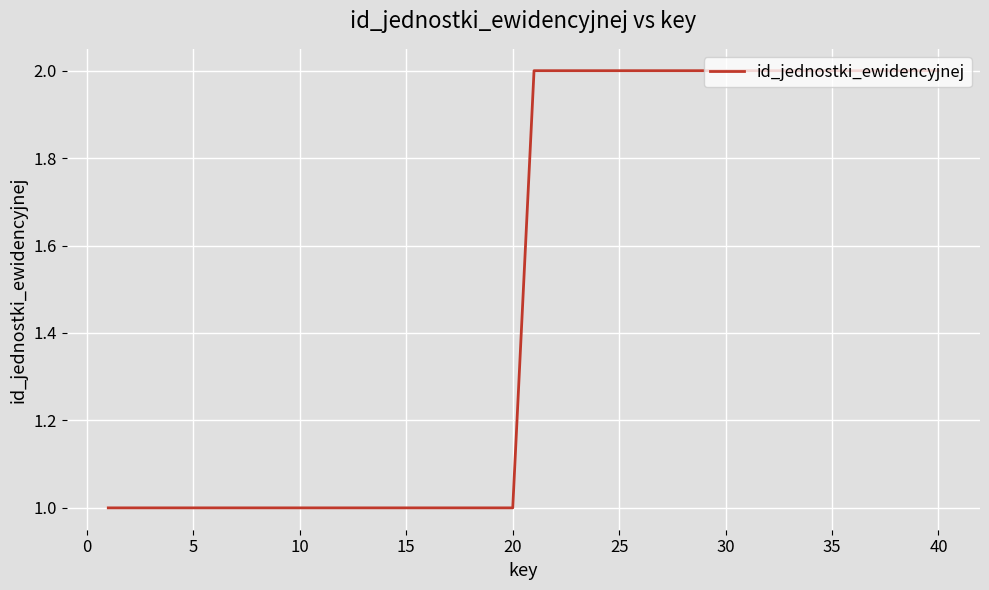

What is the difference between the maximum and minimum values?

1